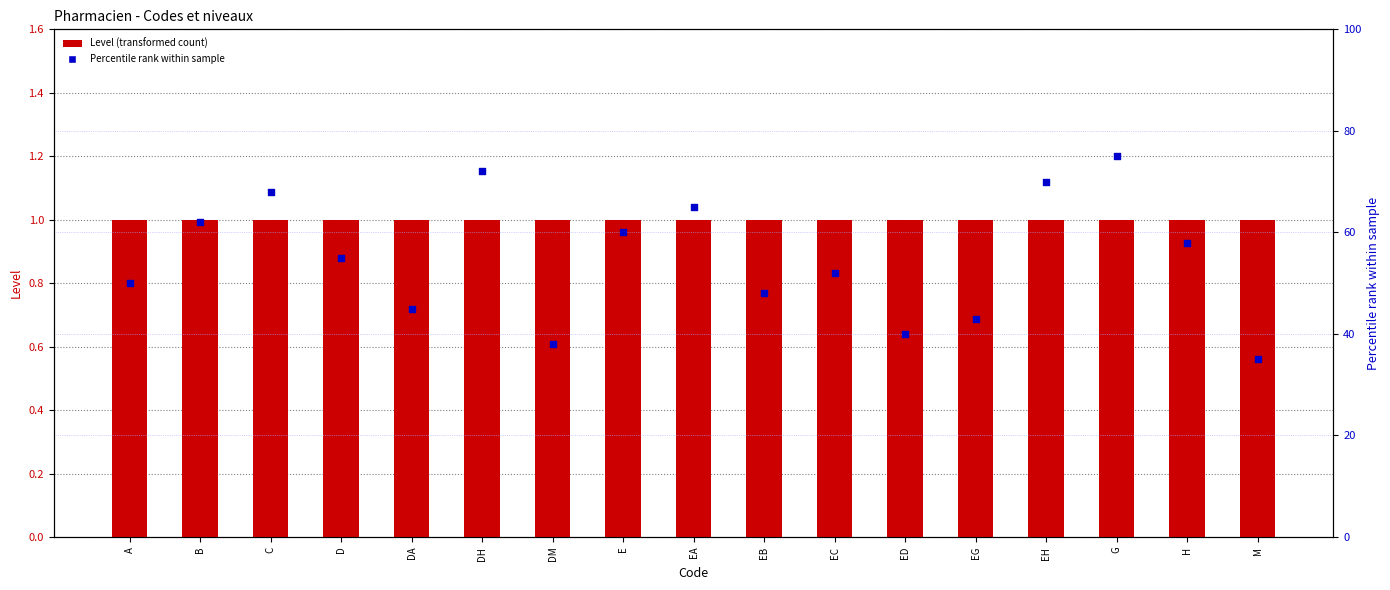

Is the value of Level (code) at B greater than the value of Percentile rank at EA?

No